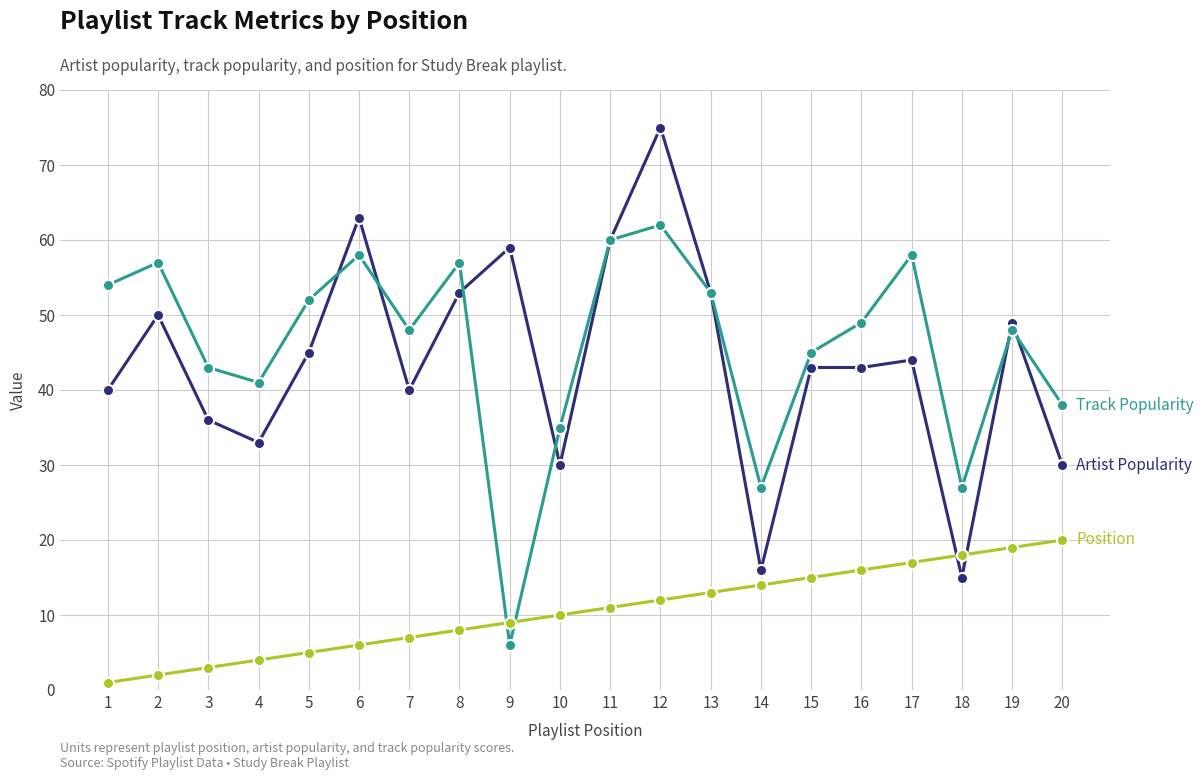

What is the maximum value shown in the chart?

75